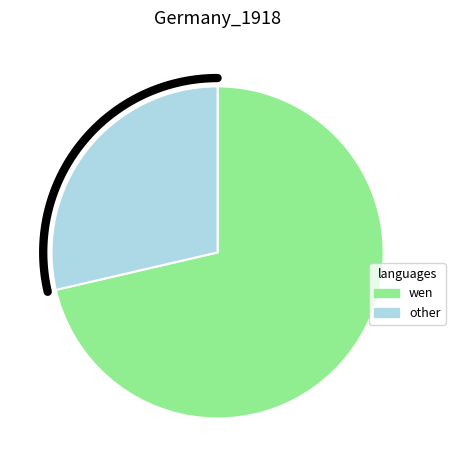

Count the number of slices in the pie.

2